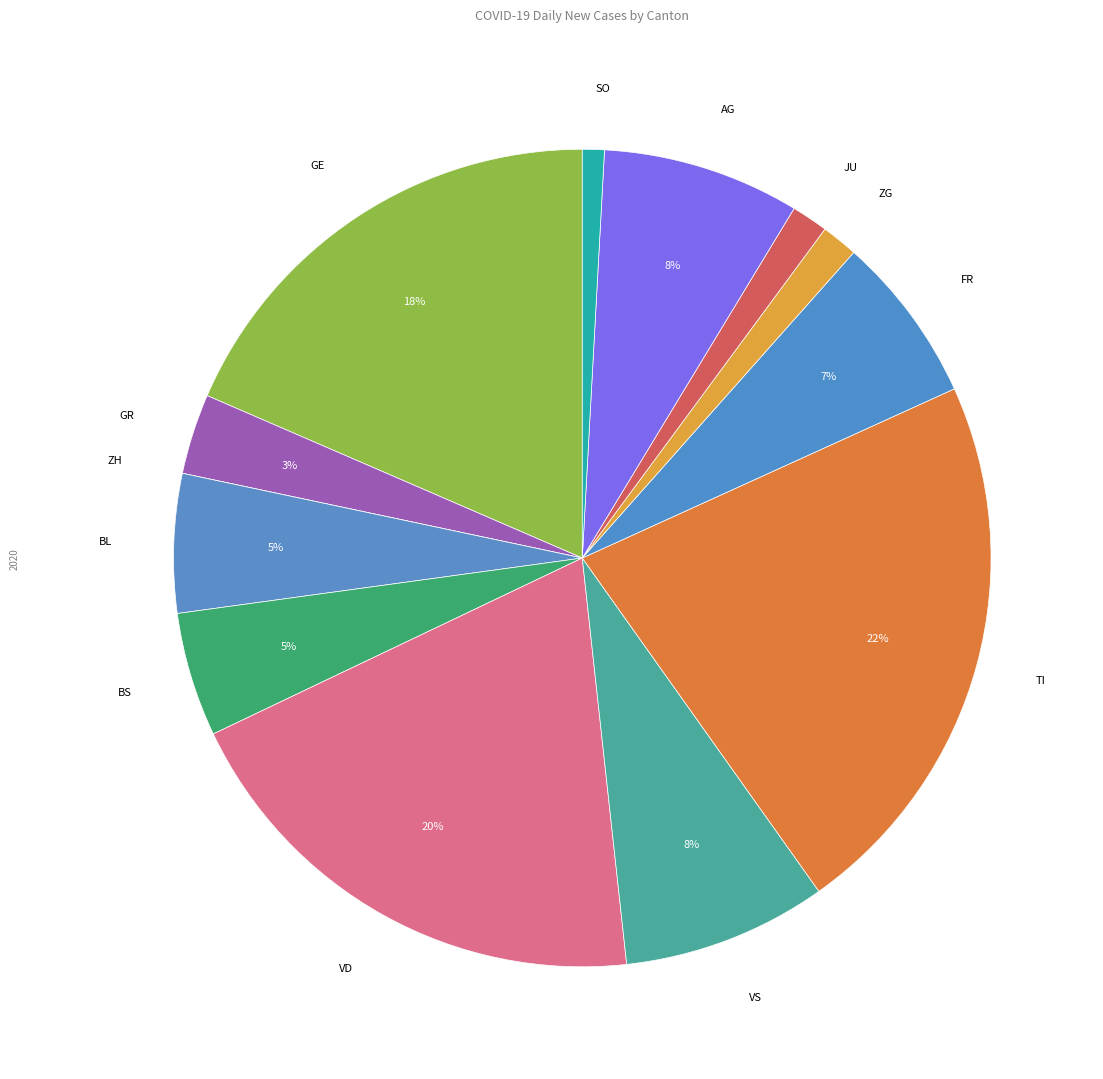

Between GE and GR, which is larger?

GE